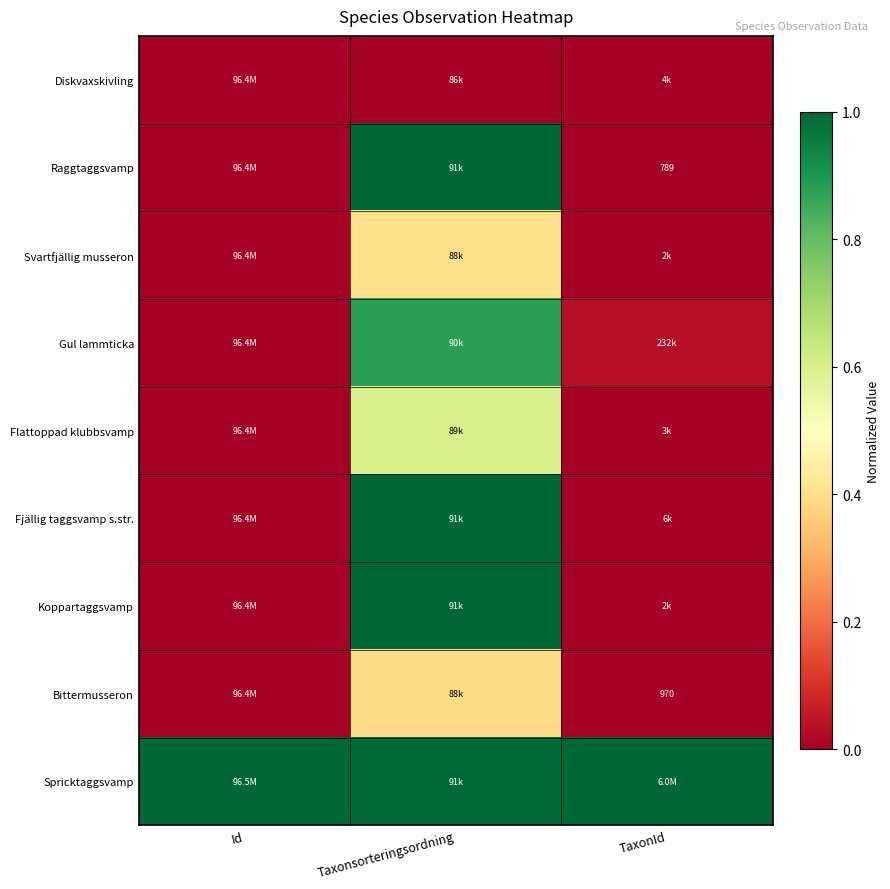

Rank the series by their maximum value, from lowest to highest.

Diskvaxskivling, Bittermusseron, Svartfjällig musseron, Flattoppad klubbsvamp, Gul lammticka, Koppartaggsvamp, Raggtaggsvamp, Fjällig taggsvamp s.str., Spricktaggsvamp